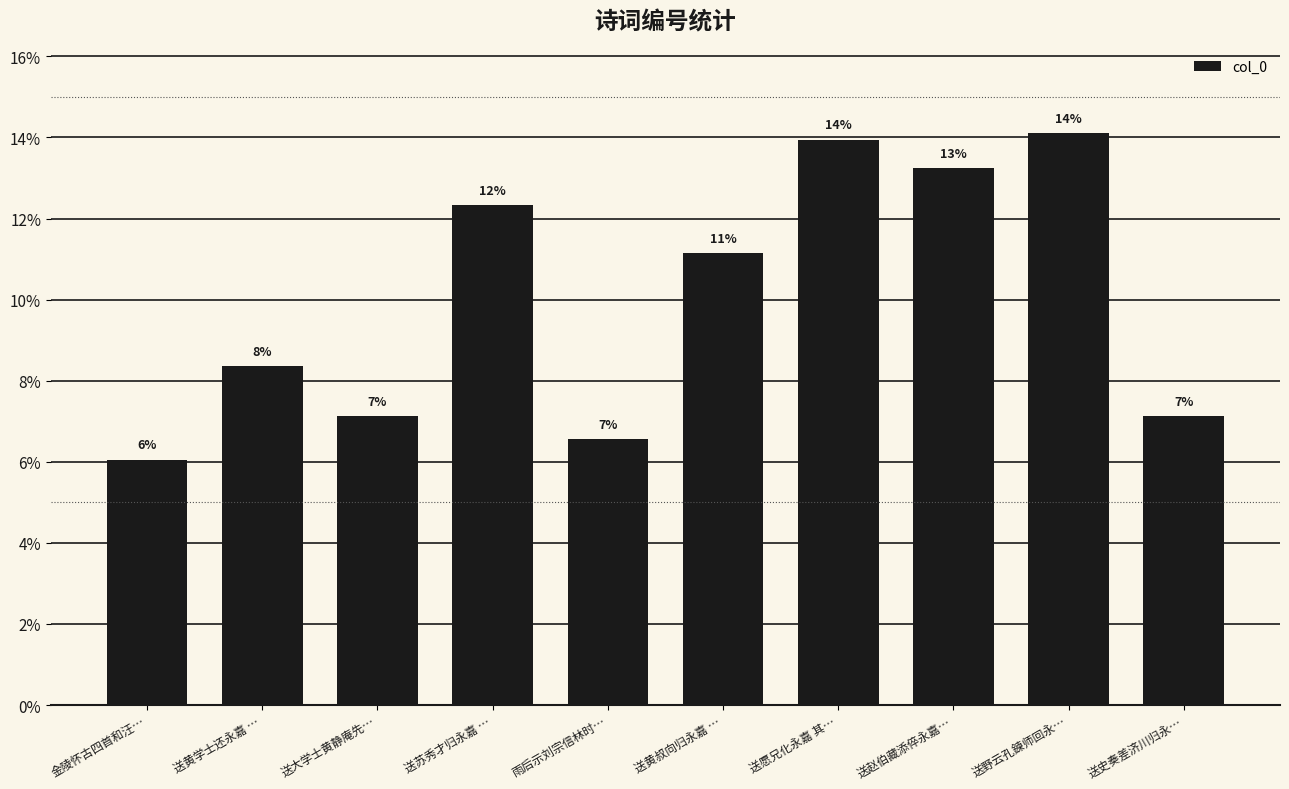

Does the chart contain stacked bars?

No